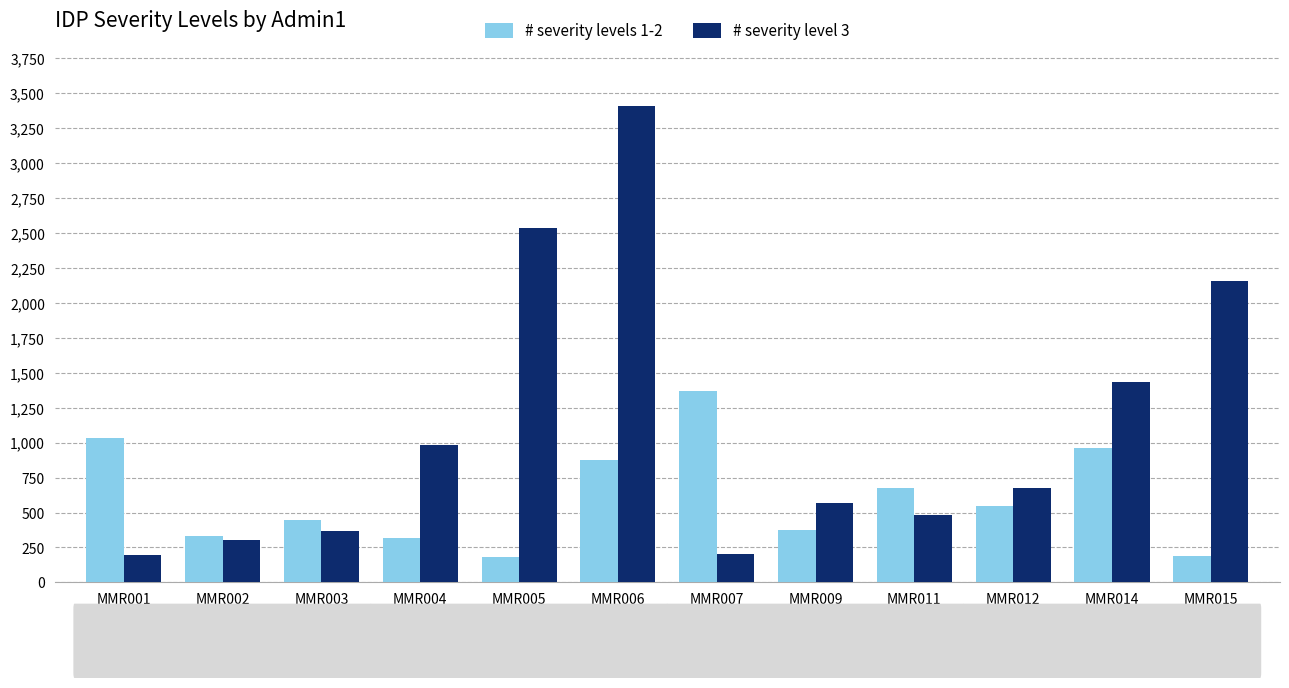

How many data points in # severity level 3 are less than 673?

6